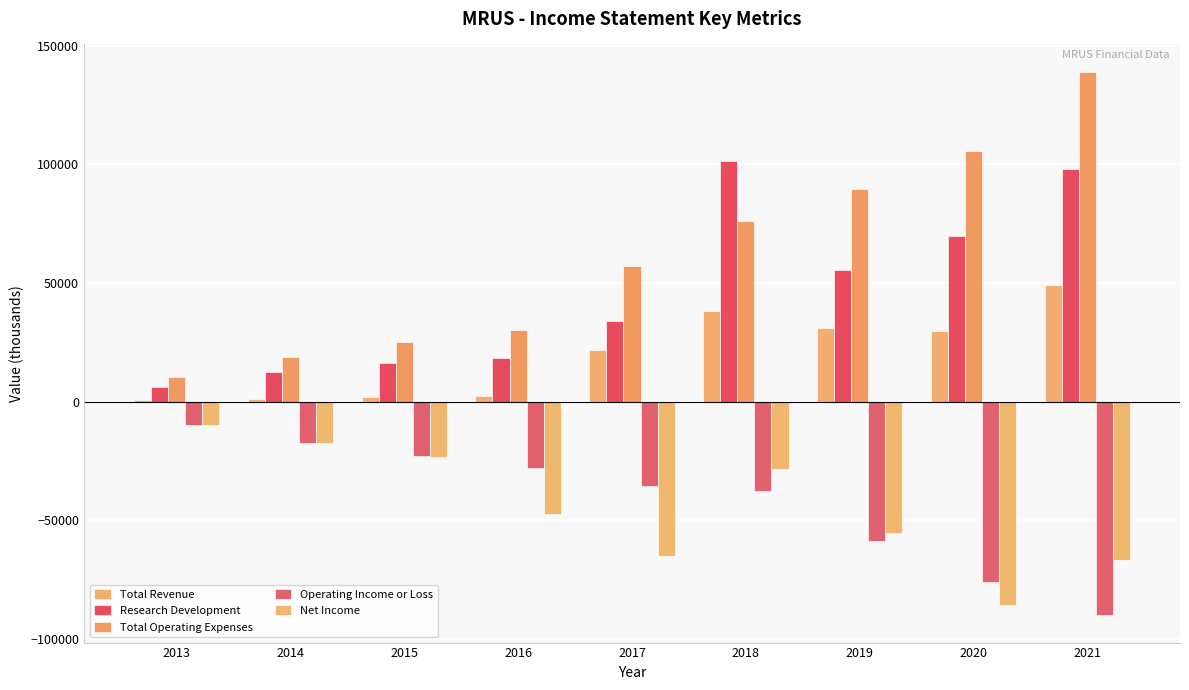

Rank the series by their maximum value, from highest to lowest.

Total Operating Expenses, Research Development, Total Revenue, Operating Income or Loss, Net Income